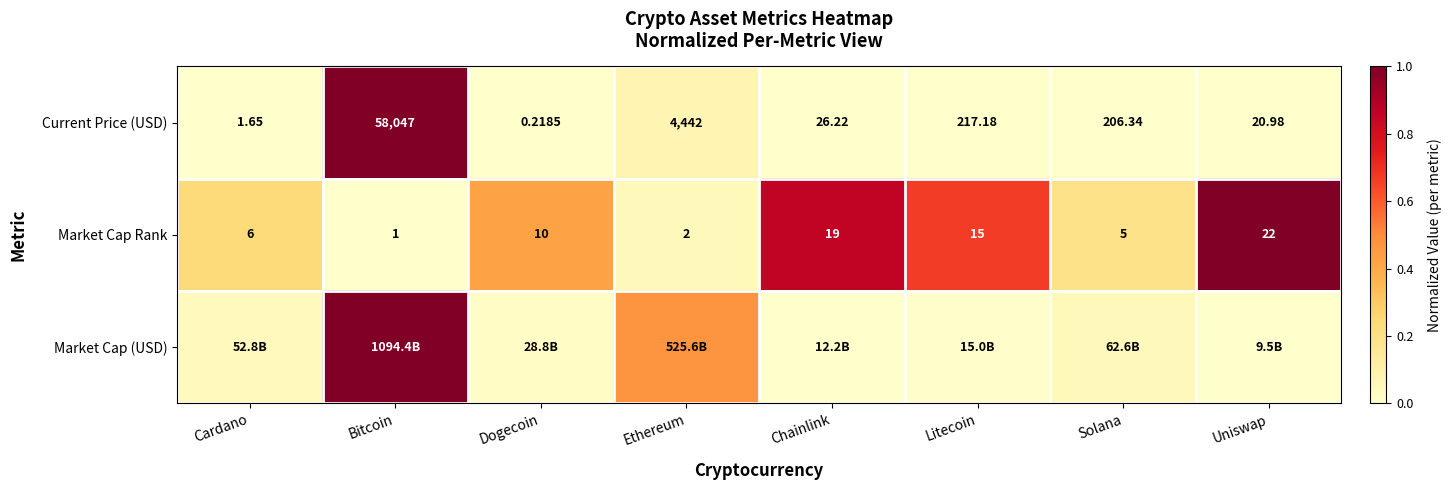

At which label does Current Price (USD) first exceed 206?

Bitcoin